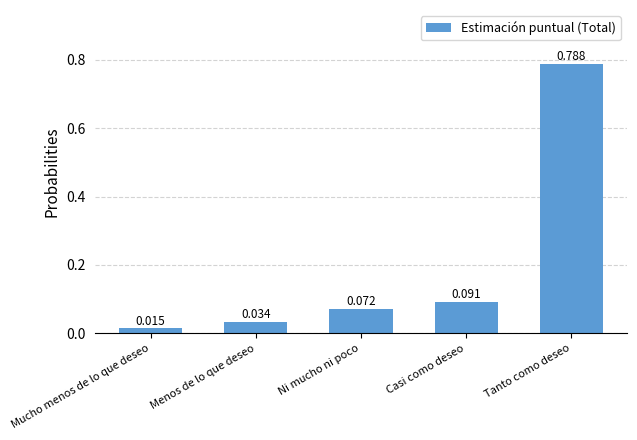

At which category does the chart reach its minimum across all series?

Mucho menos de lo que deseo